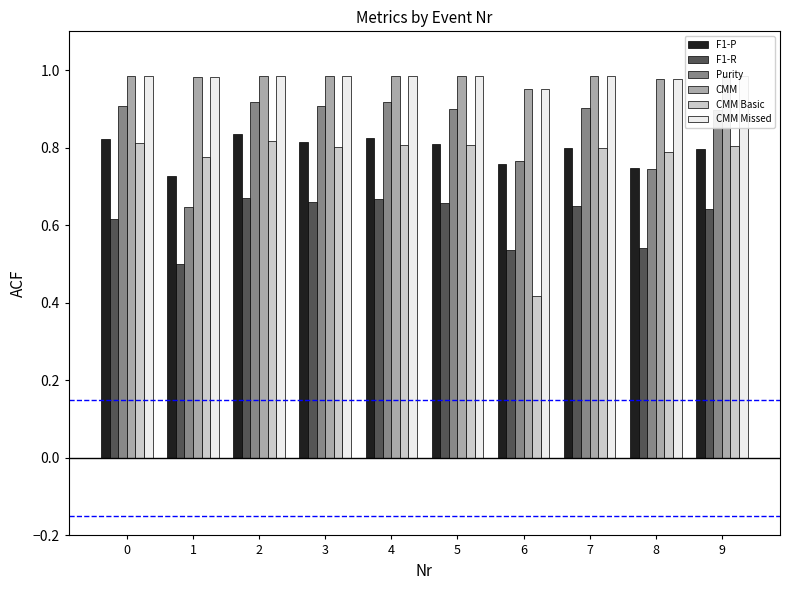

What is the total value across all series at 3?

5.2